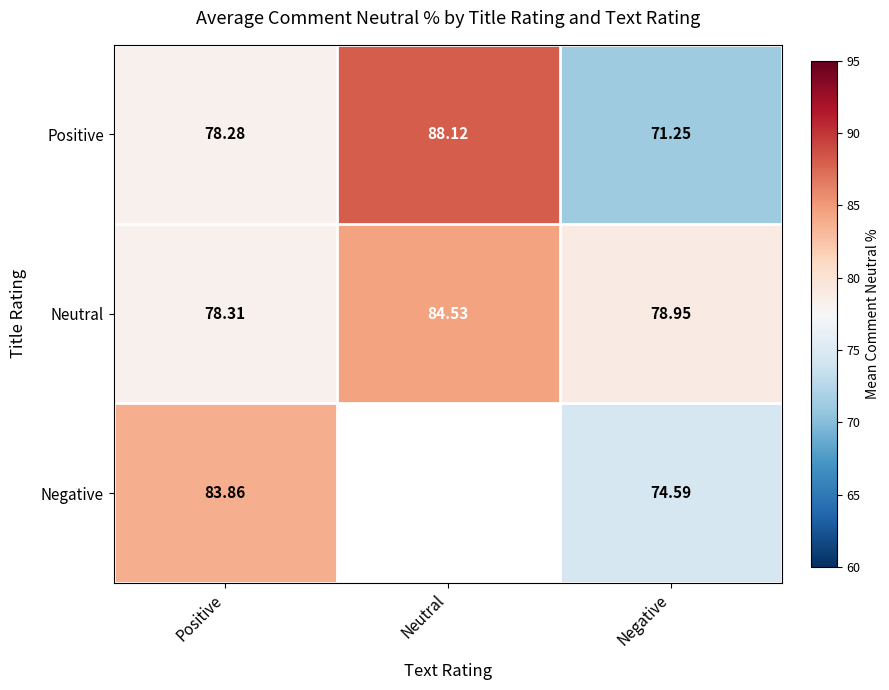

Rank the series at Positive from lowest to highest value.

Positive, Neutral, Negative